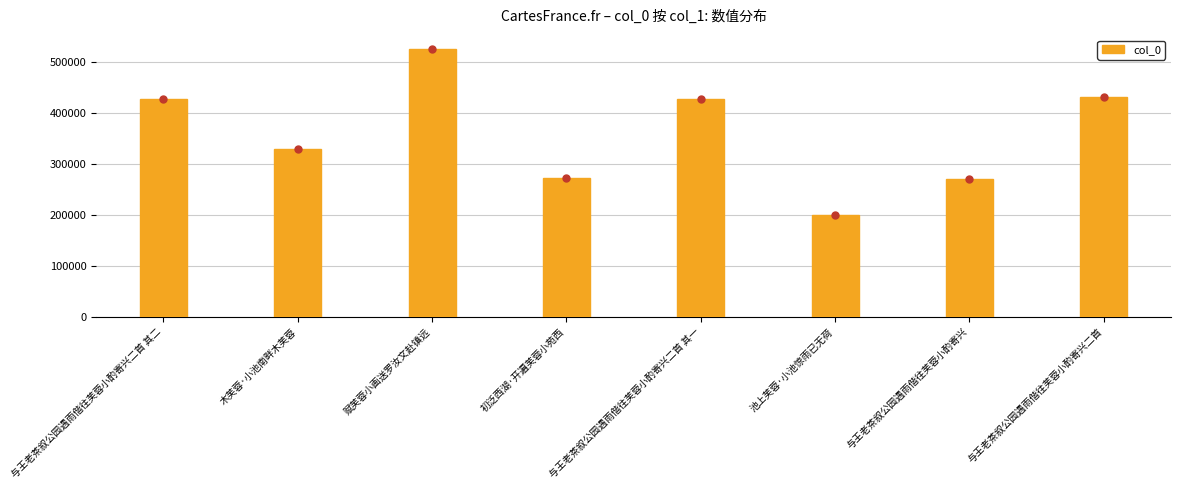

At which label does the data first exceed 426448?

与王老茶叙公园遇雨偕往芙蓉小酌寄兴二首 其二